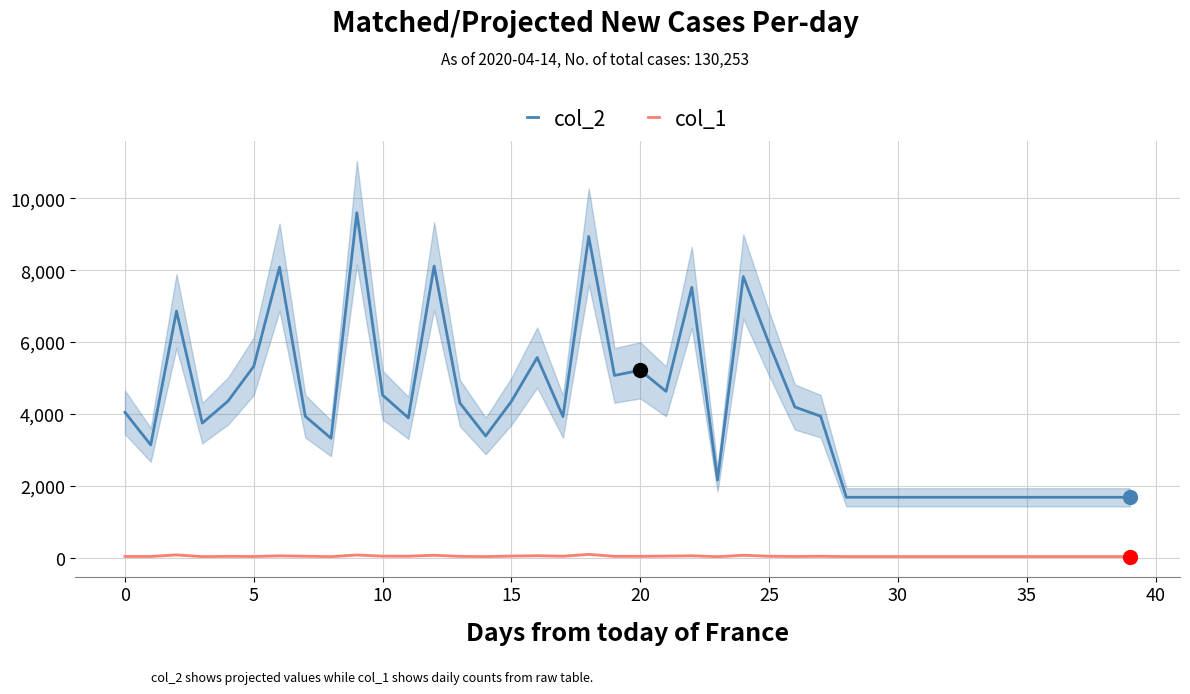

The value of col_1 at 18 is 125. True or false?

False